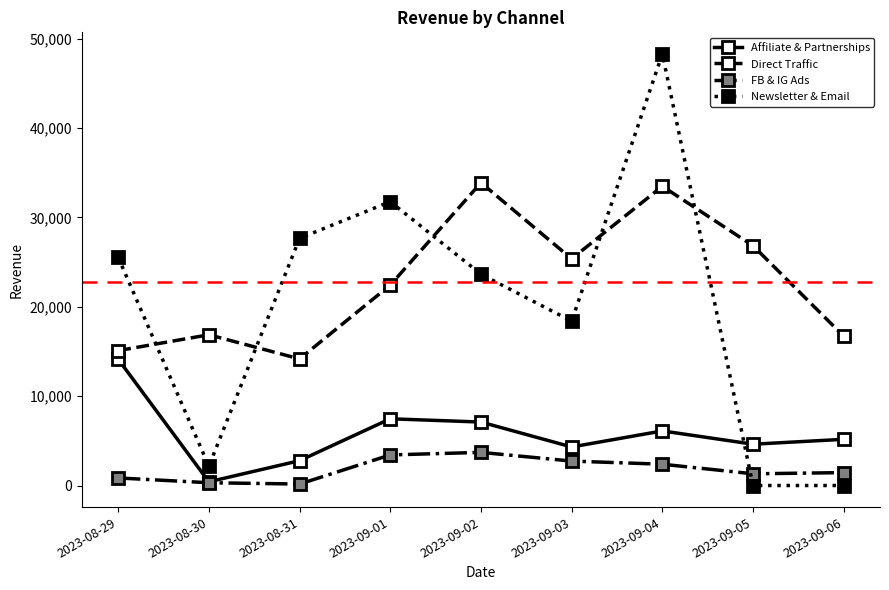

Rank the series by their maximum value, from highest to lowest.

Newsletter & Email, Direct Traffic, Affiliate & Partnerships, FB & IG Ads